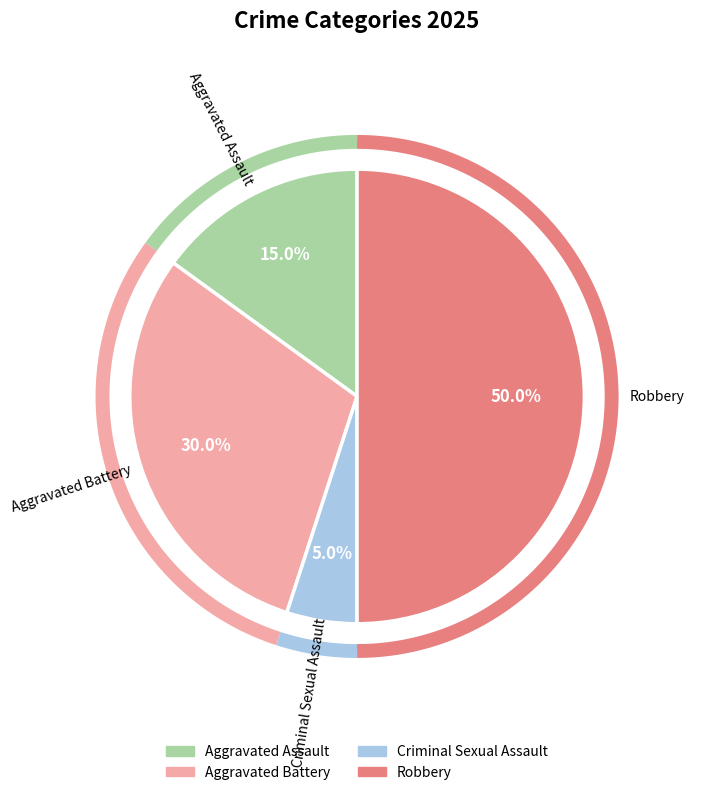

The Robbery slice represents 55% of the pie. True or false?

False